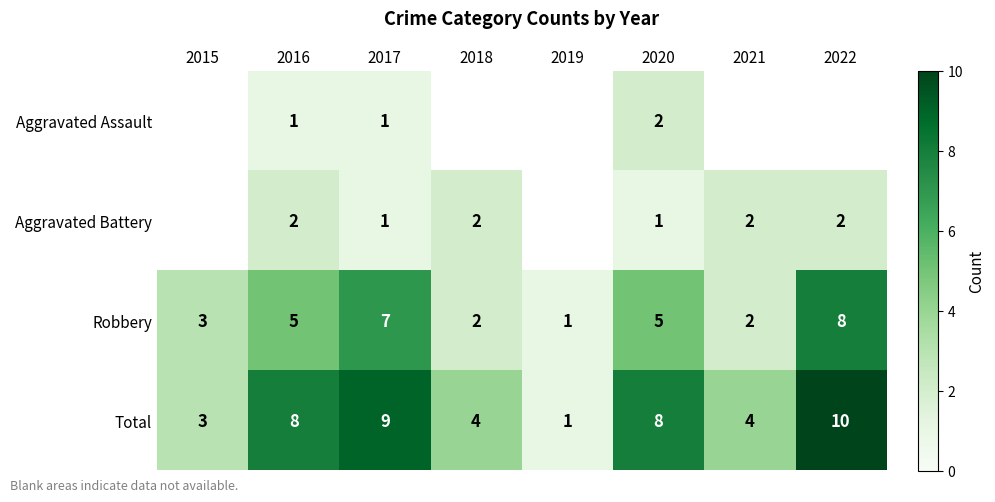

Is it true that Total equals 4.7 at 2022?

False